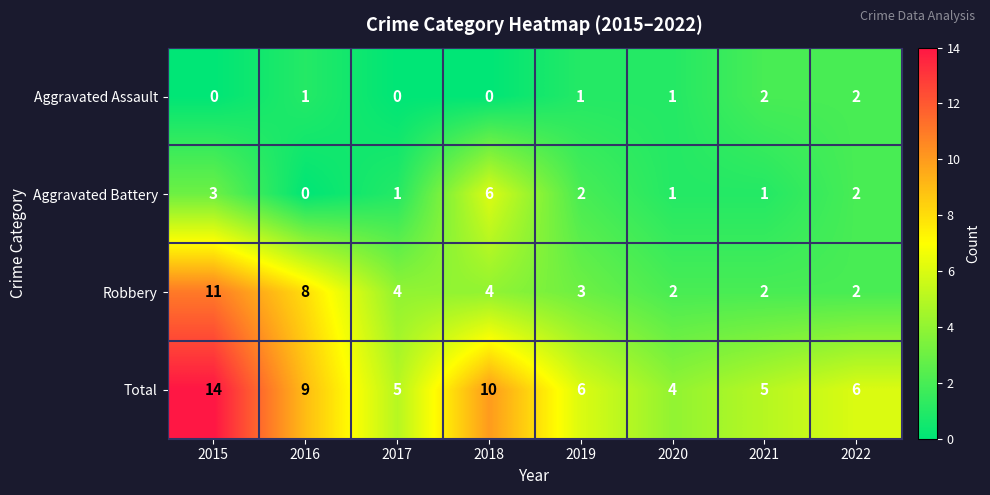

Rank the series by their maximum value, from highest to lowest.

Total, Robbery, Aggravated Battery, Aggravated Assault